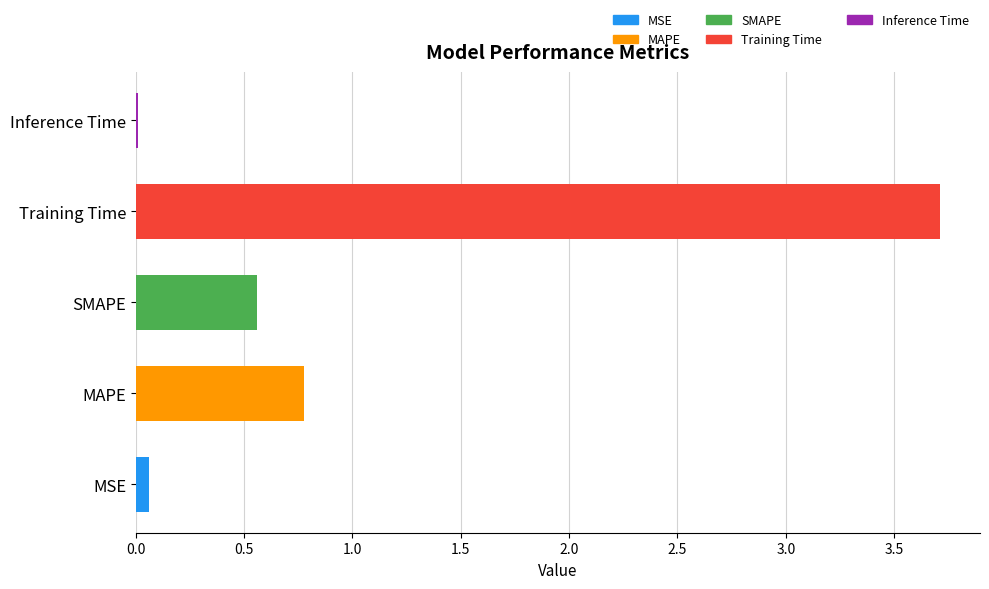

What is the difference between the values at Training Time and SMAPE?

3.2